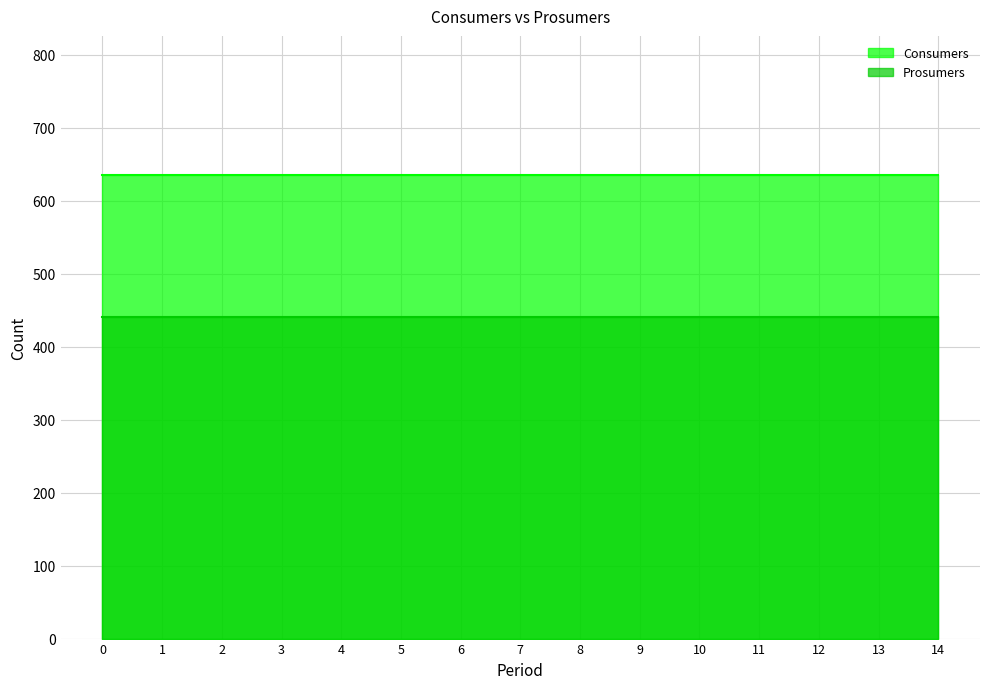

True or false: Prosumers has a value of 93 at 11.

False